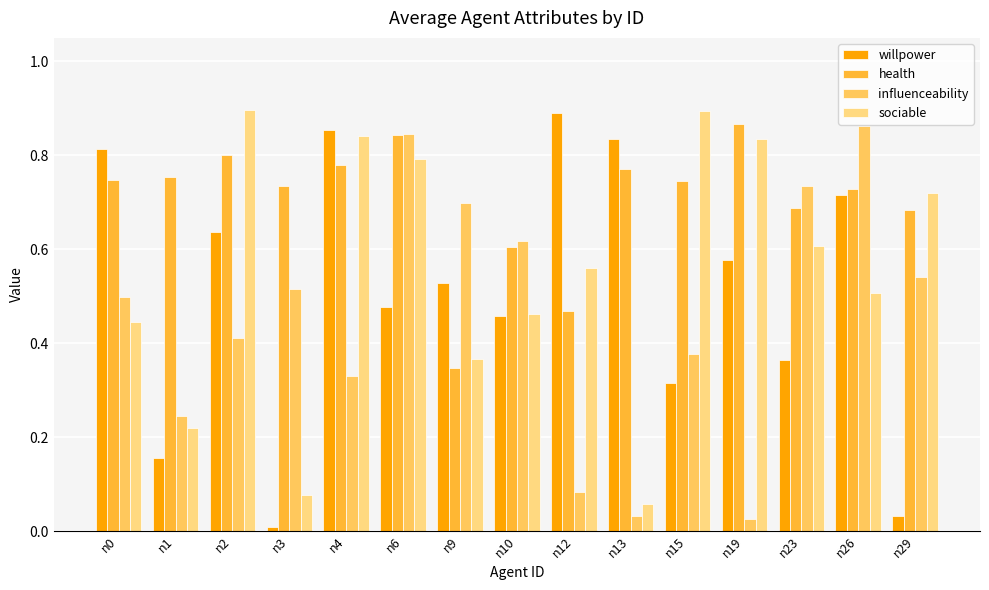

Between n19 and n26, which series saw the biggest shift?

influenceability